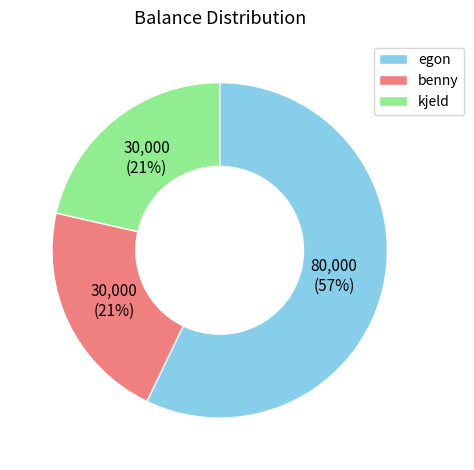

Is the sum of kjeld and benny greater than half?

No